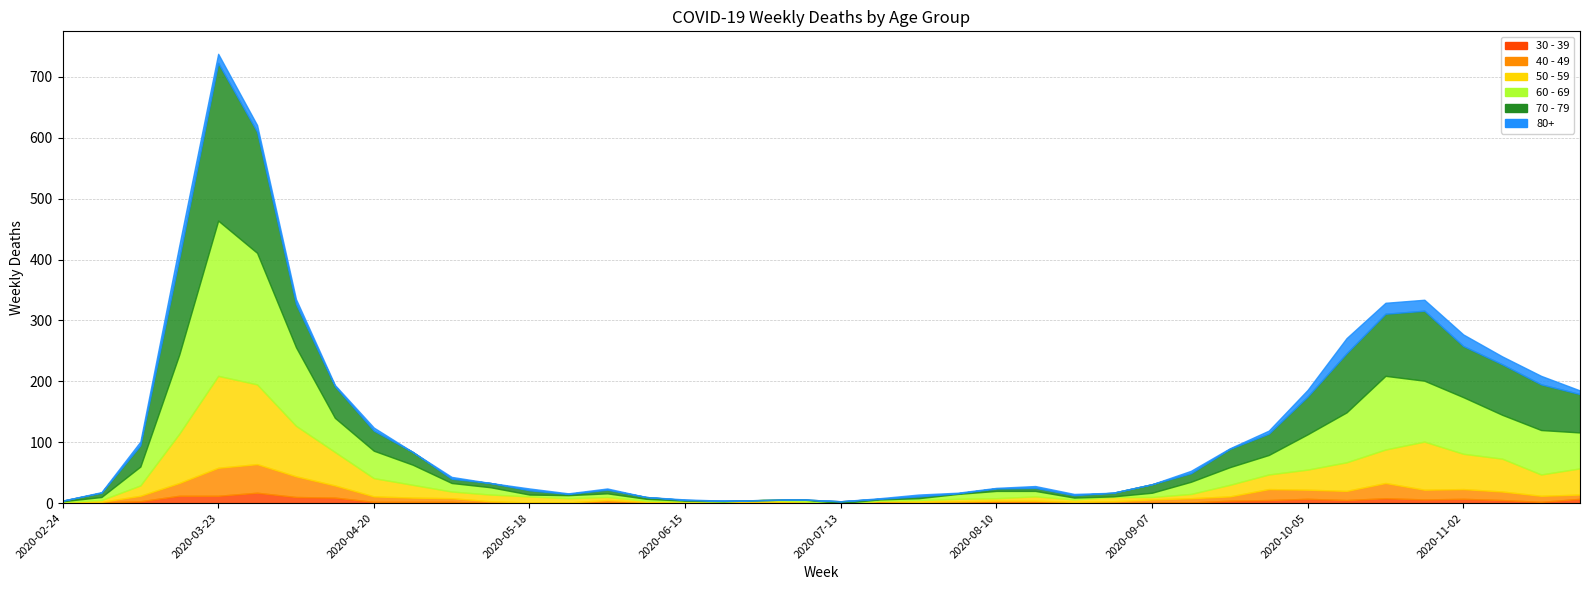

Where does the 70 - 79 series first go above 14?

2020-03-09